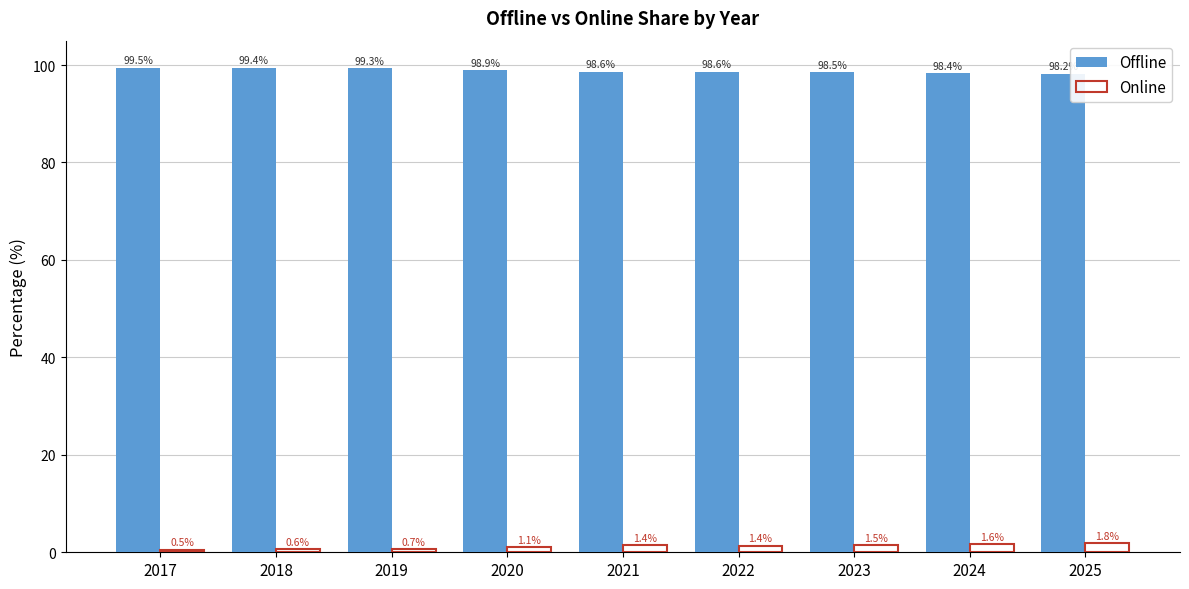

List the series in order of their peak value, highest first.

Offline, Online